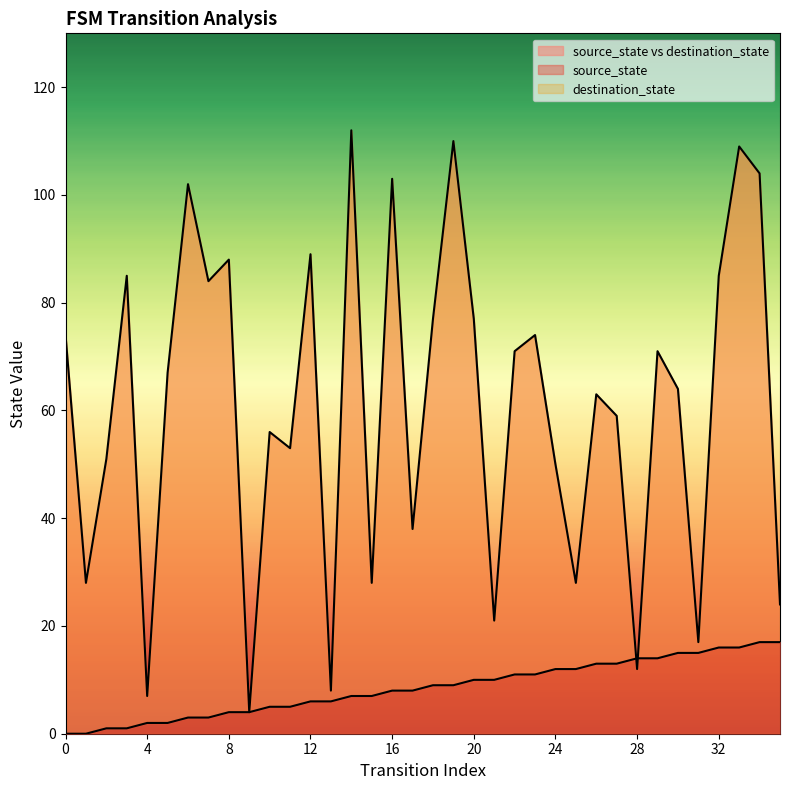

True or false: destination_state has a value of 7 at 4.

True